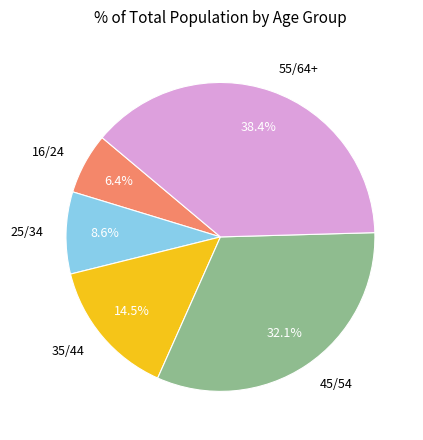

Does any single category account for the majority?

No